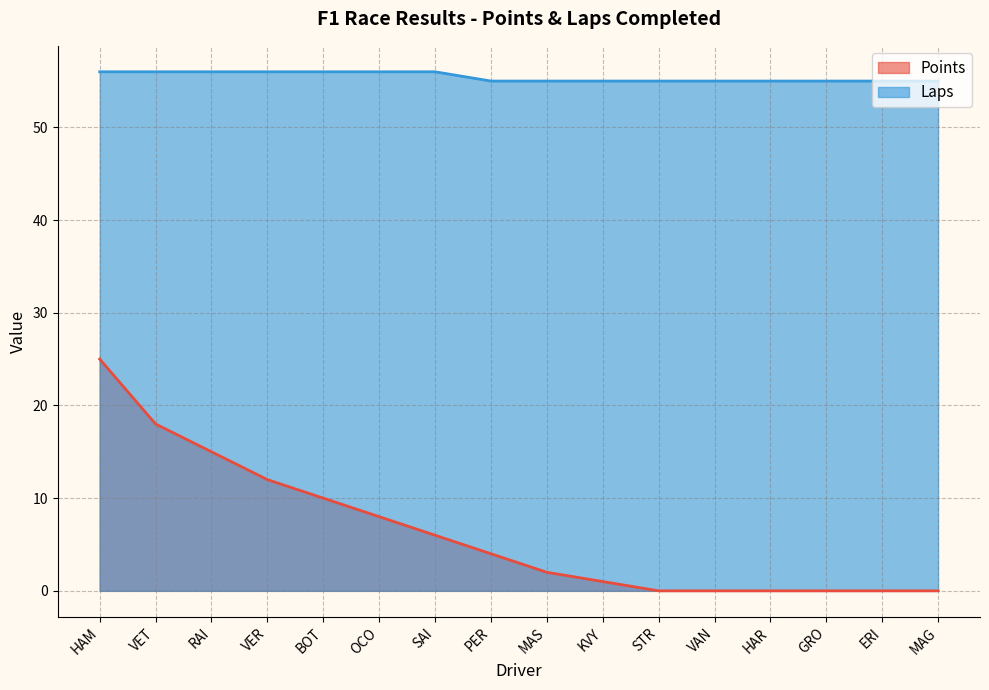

What is the greatest value displayed?

56